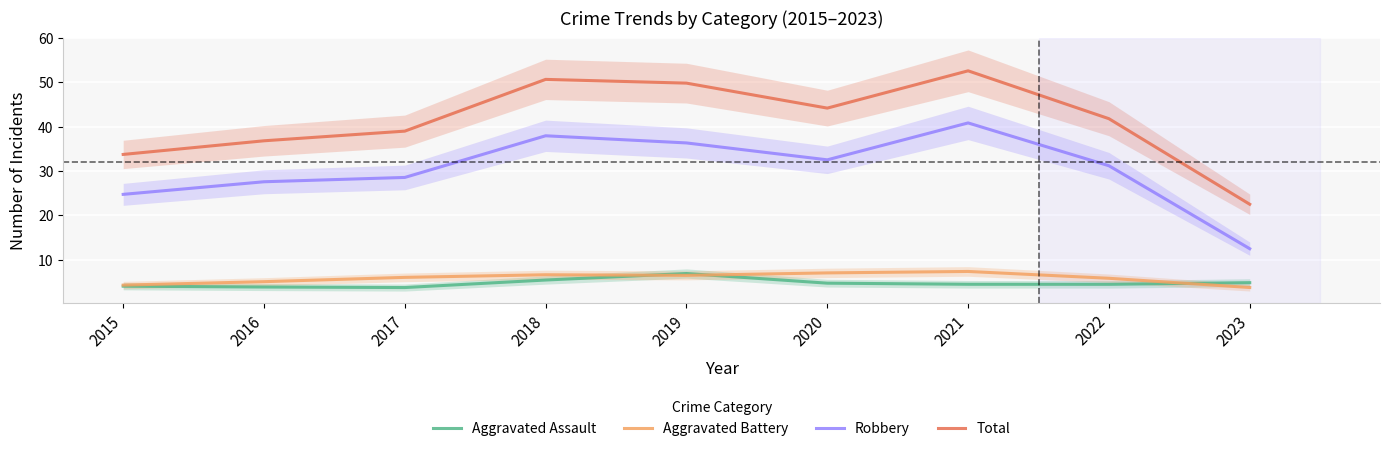

True or false: Aggravated Assault and Robbery intersect in this chart.

False